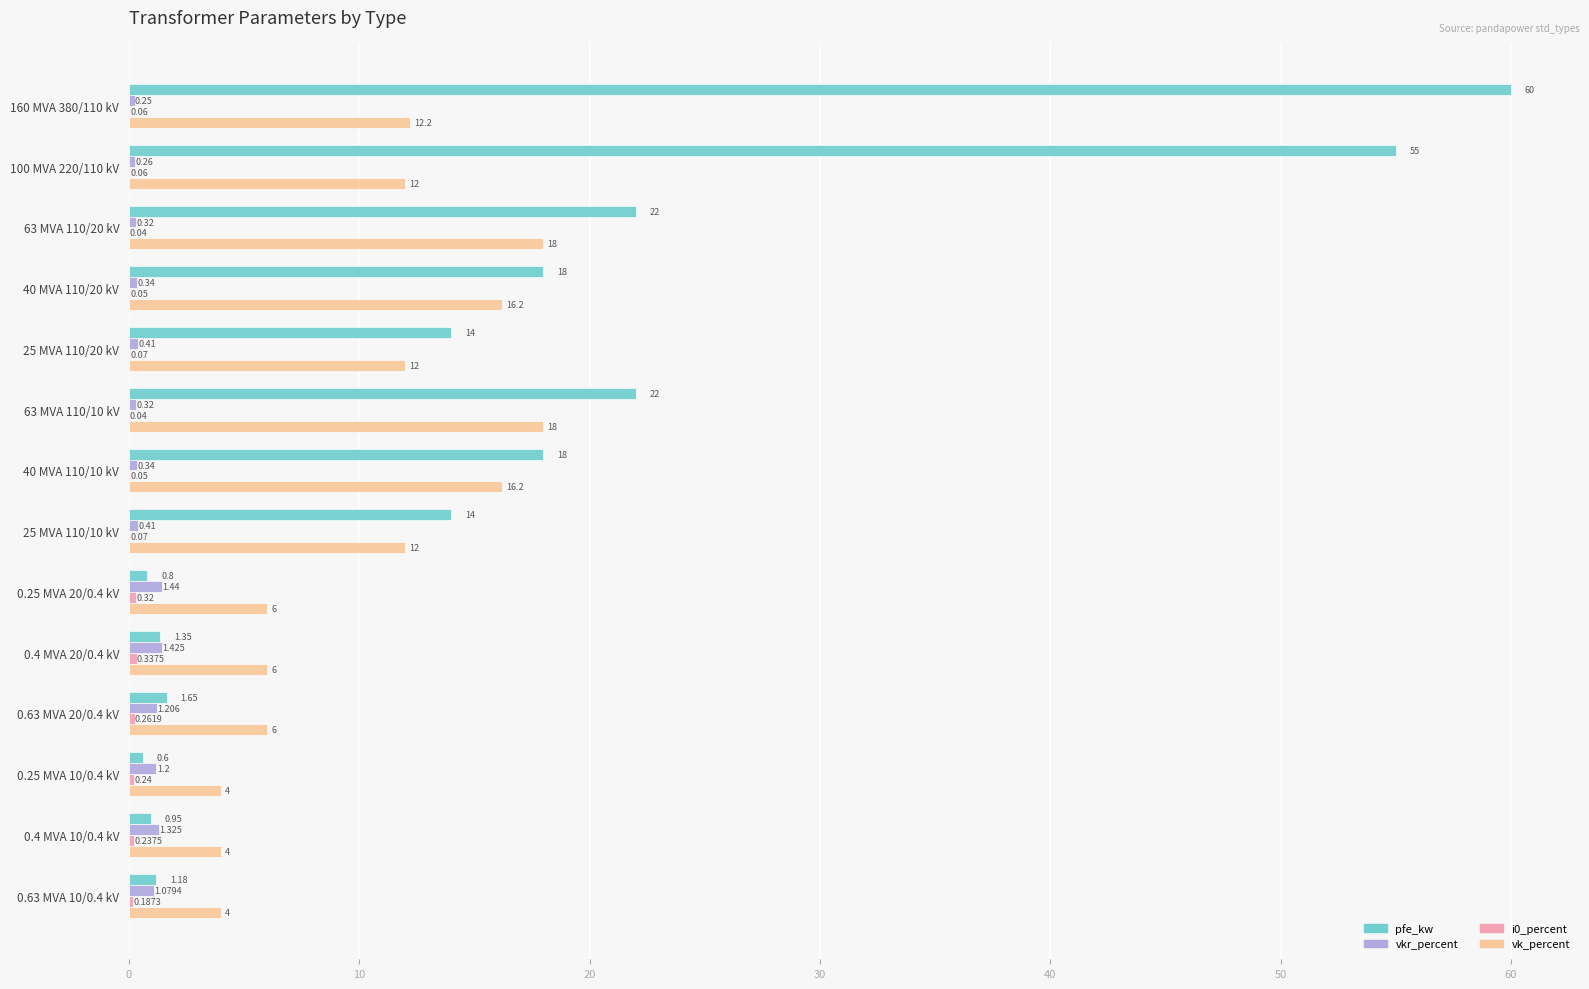

Which series changed the most between 160 MVA 380/110 kV and 0.25 MVA 10/0.4 kV?

pfe_kw